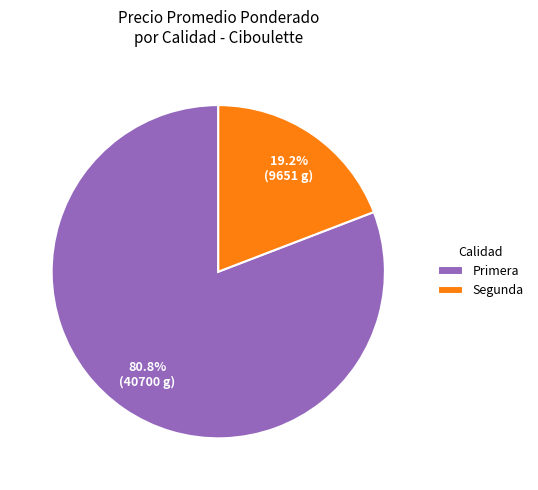

Does Primera account for over 50% of the chart?

Yes